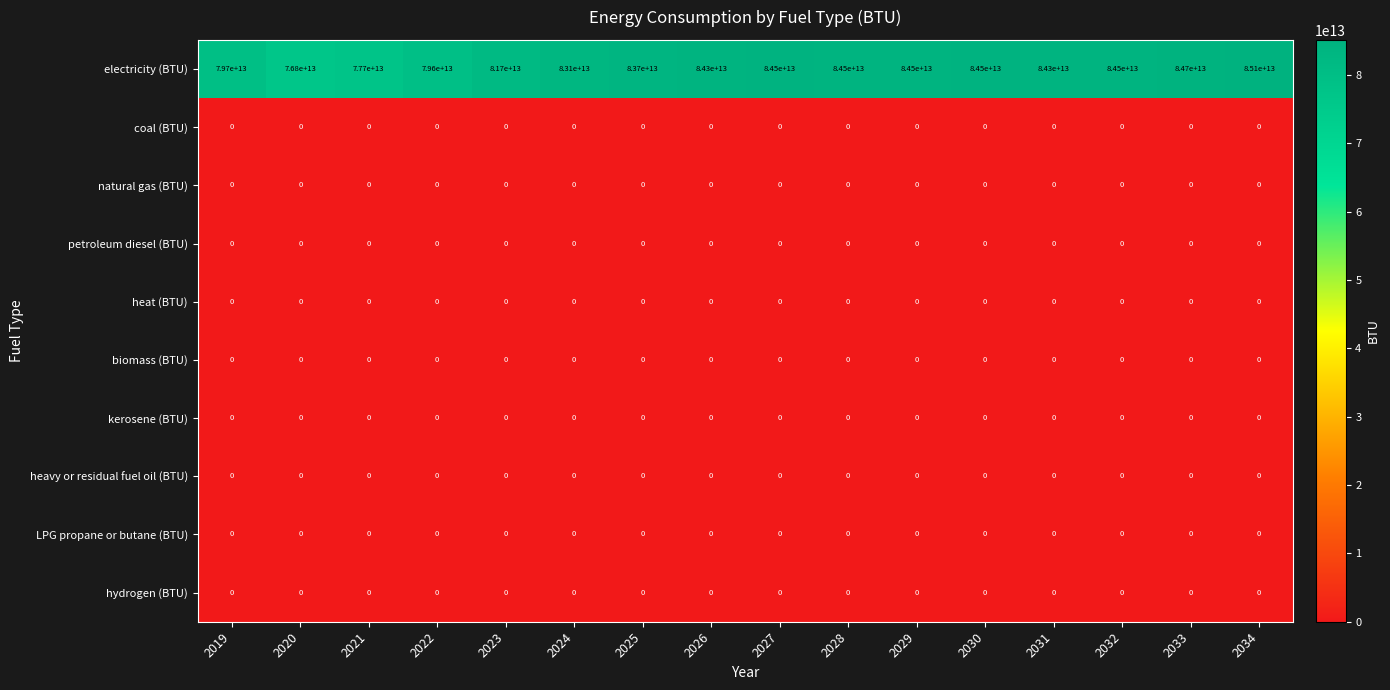

Which series has the widest spread of values?

electricity (BTU)